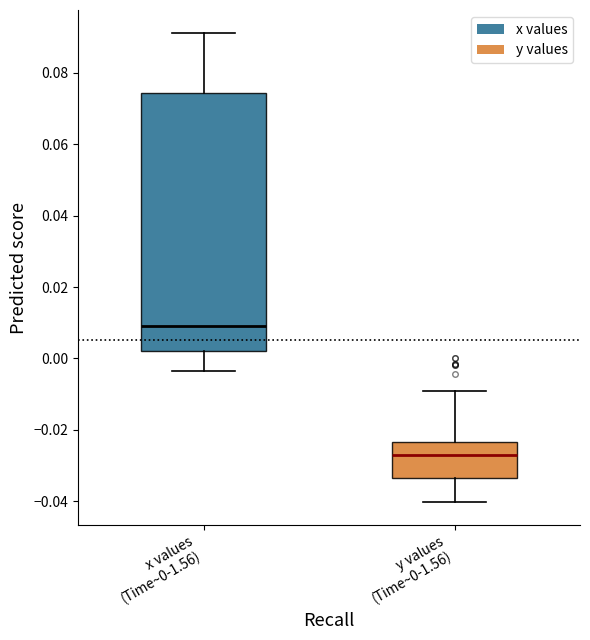

Reading left to right, transcribe this box plot: for each box, give where its median line is, the range the box spans, and where its two whiskers end, as read against the y-axis. The values are not printed on the chart, so give them approximately, as read against the axis.

x values (Time~0-1.56): median 0.010, box 0.002 to 0.074, whiskers -0.004 to 0.092
y values (Time~0-1.56): median -0.026, box -0.034 to -0.024, whiskers -0.040 to -0.010